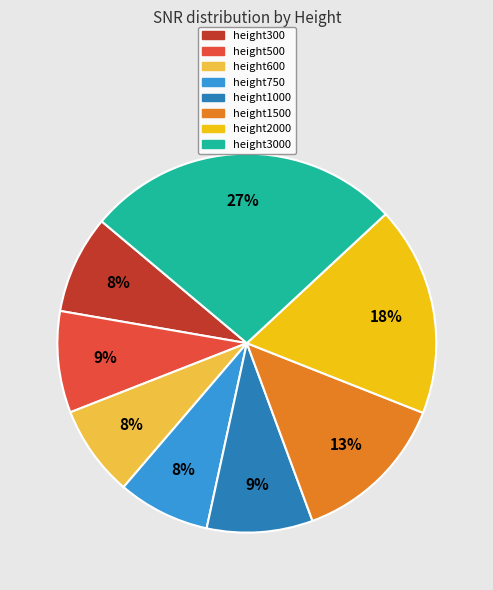

To the nearest percent, what is the difference between the largest and smallest slice percentages?

19%